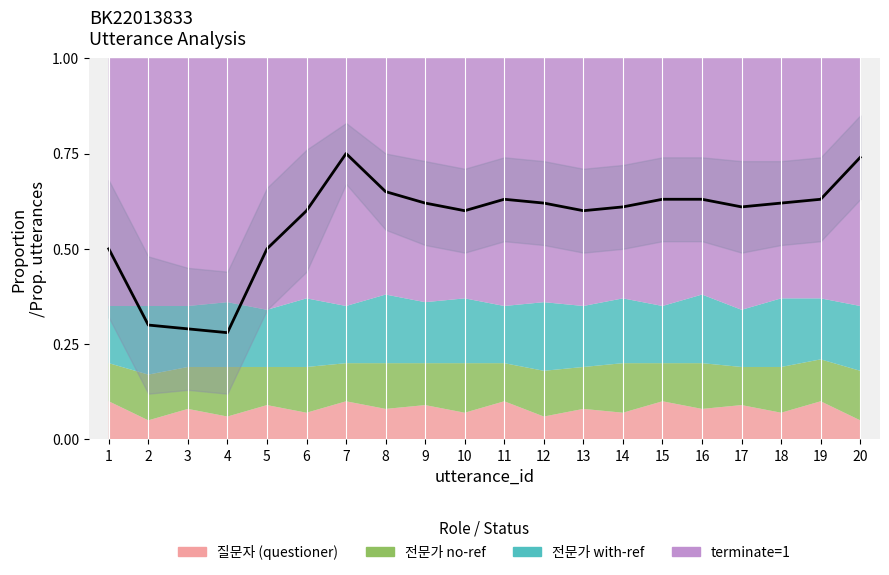

Rank the categories by value from lowest to highest.

4, 3, 2, 1, 5, 6, 10, 13, 14, 17, 9, 12, 18, 11, 15, 16, 19, 8, 20, 7